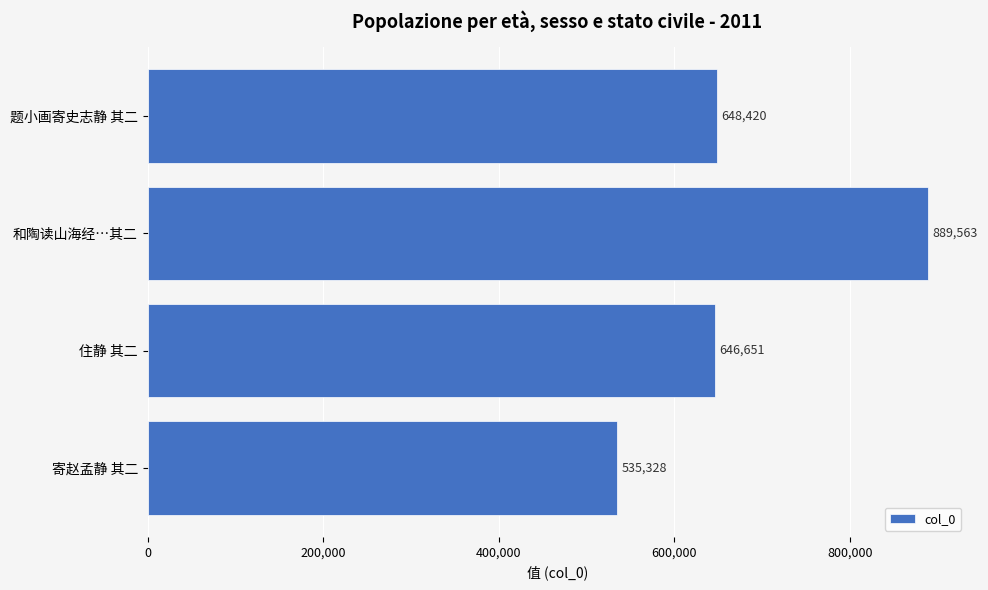

How many data points are less than 648420?

2